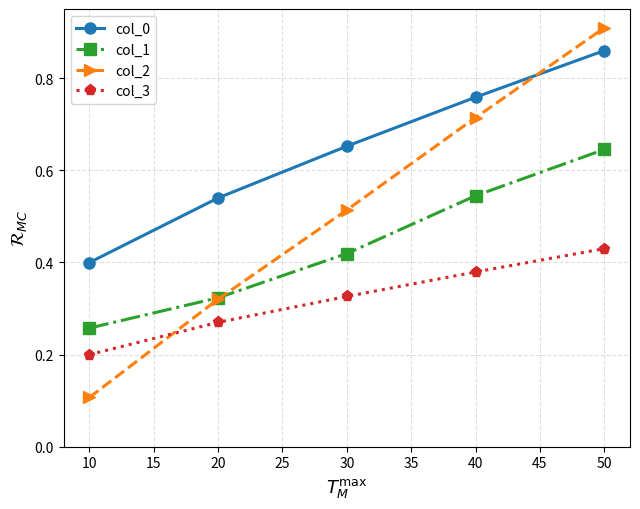

True or false: col_0 has more than 2 interior local peaks.

False